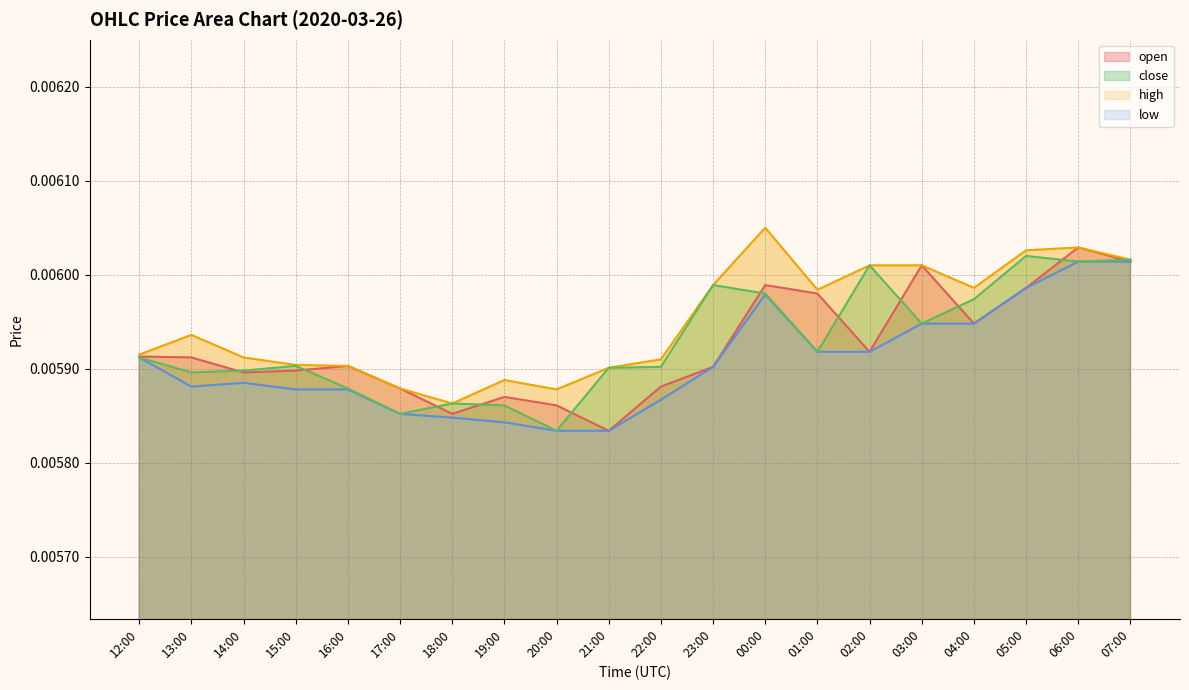

Is it true that close line equals 0.0 at 07:00?

True